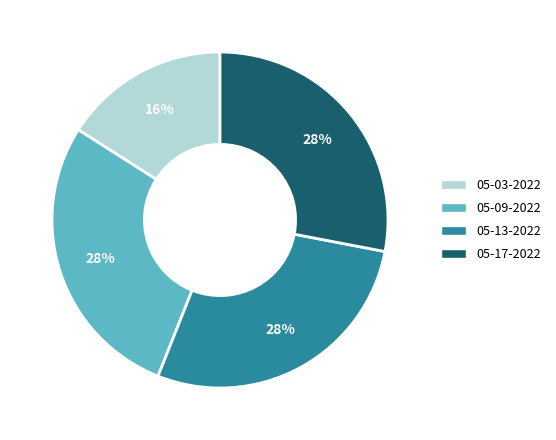

Does any single category account for the majority?

No